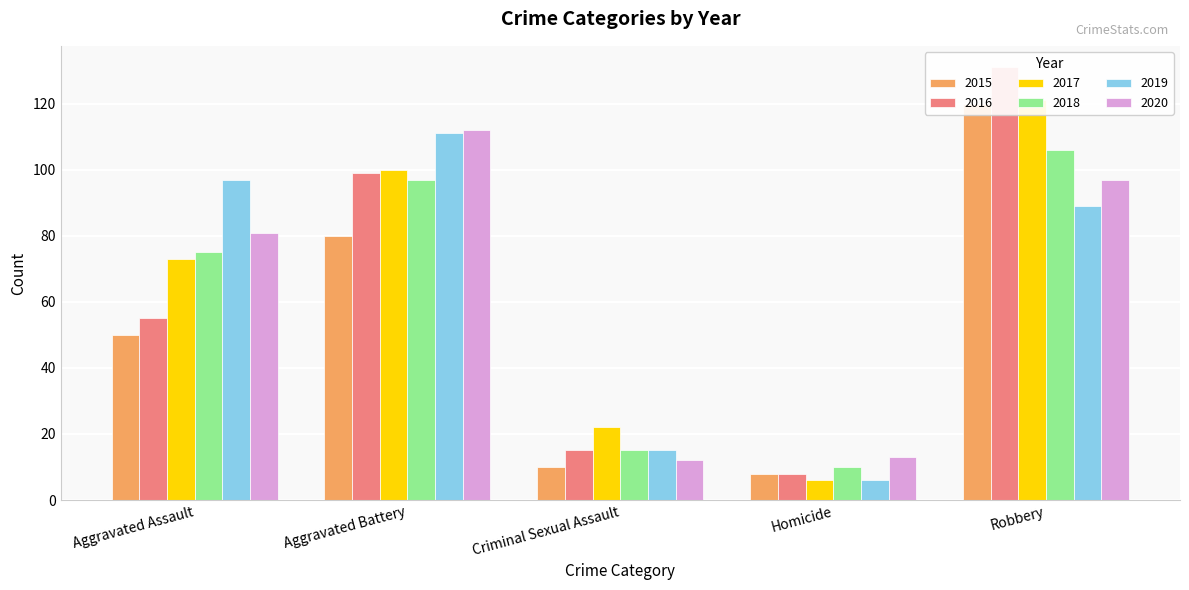

Are the bars grouped side by side (vs. stacked)?

Yes